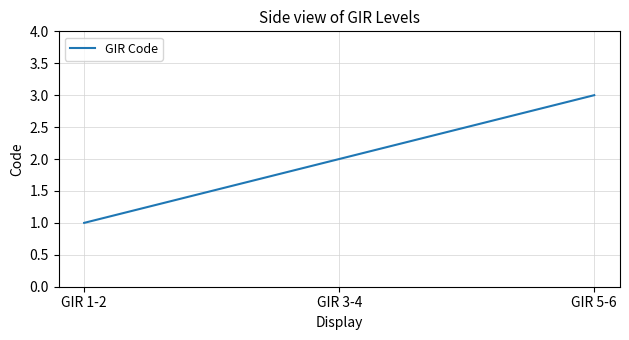

What is the greatest value displayed?

3